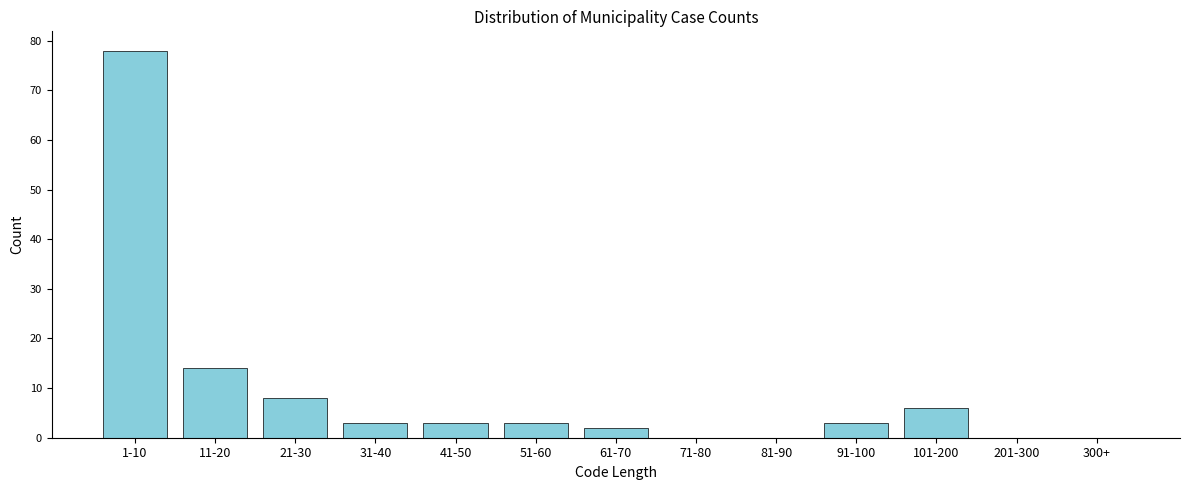

Reading left to right, extract all data points from this chart.

1-10=78	11-20=14	21-30=8	31-40=3	41-50=3	51-60=3	61-70=2	71-80=0	81-90=0	91-100=3	101-200=6	201-300=0	300+=0